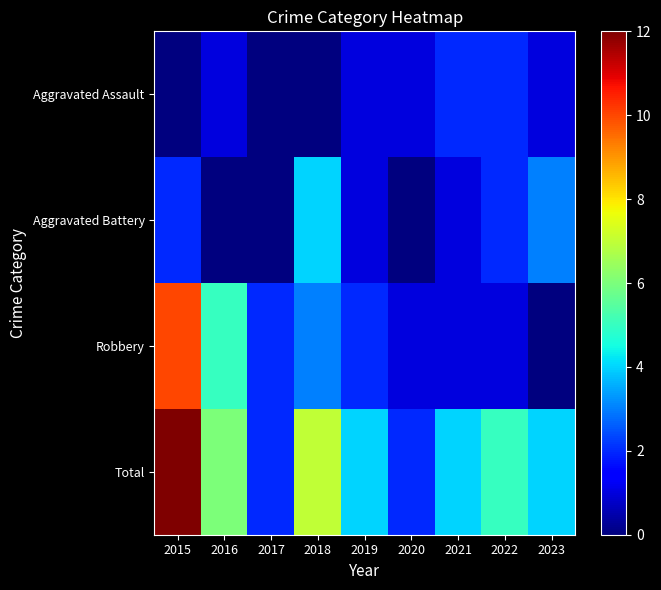

Rank the series by their maximum value, from highest to lowest.

Total, Robbery, Aggravated Battery, Aggravated Assault